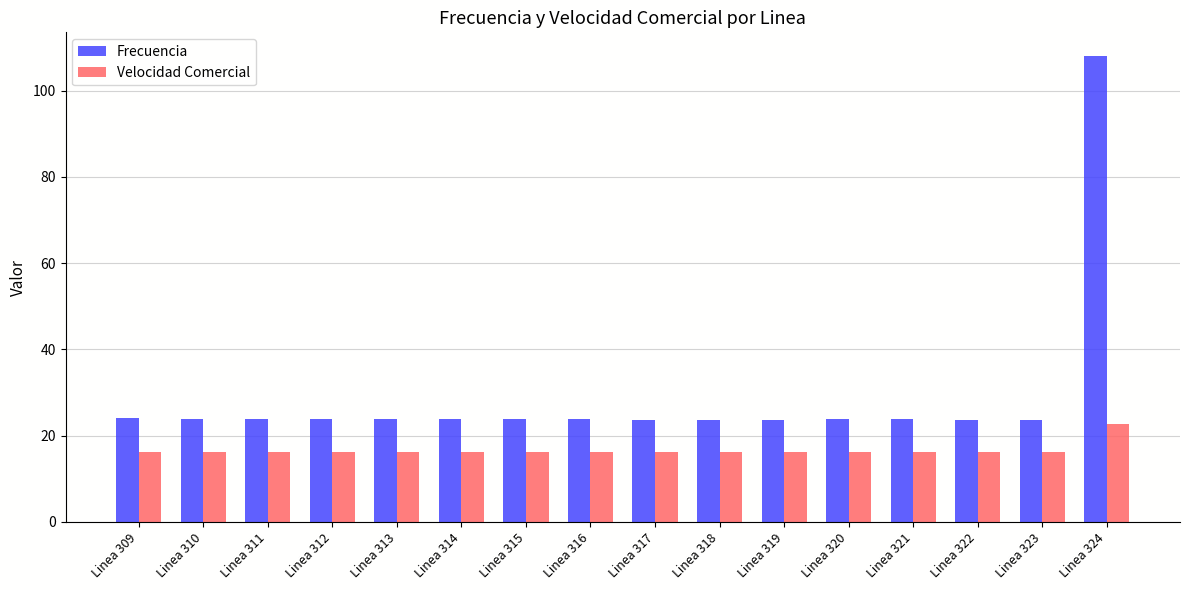

At how many categories does at least one series exceed 40?

1